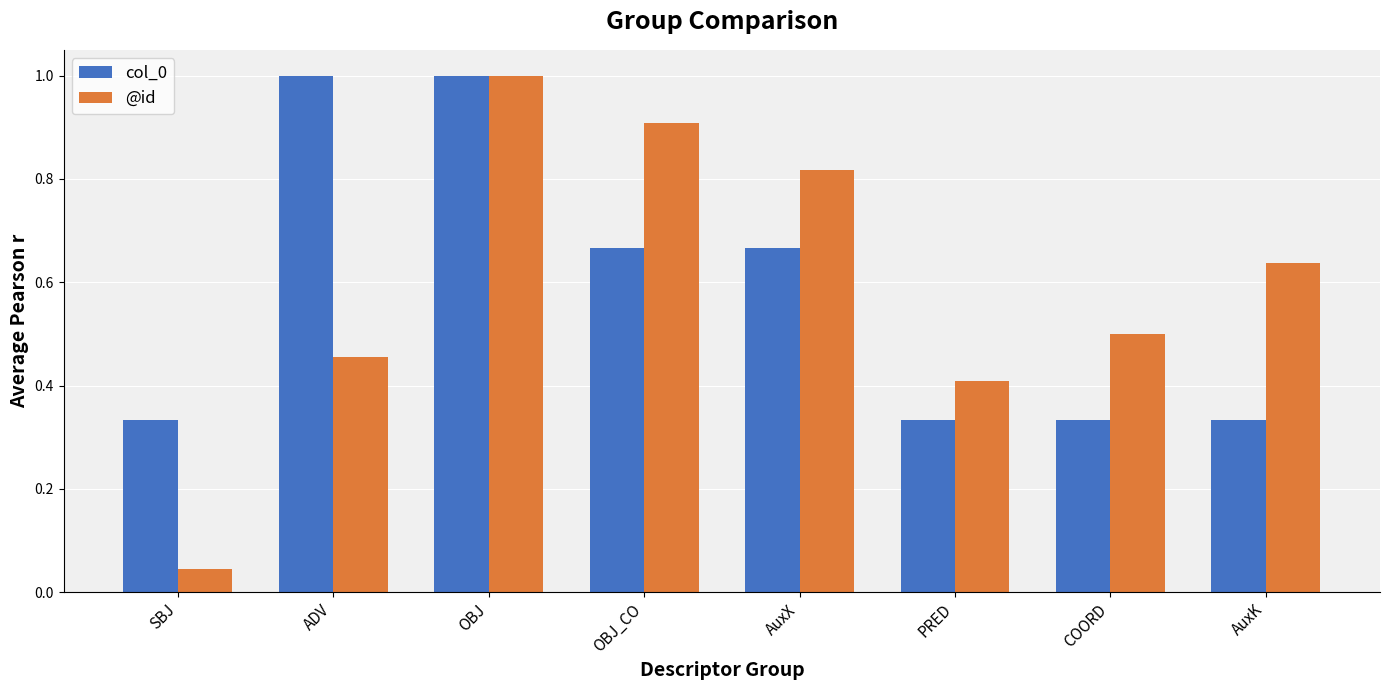

What is the sum of the @id values at ADV and OBJ_CO?

1.4